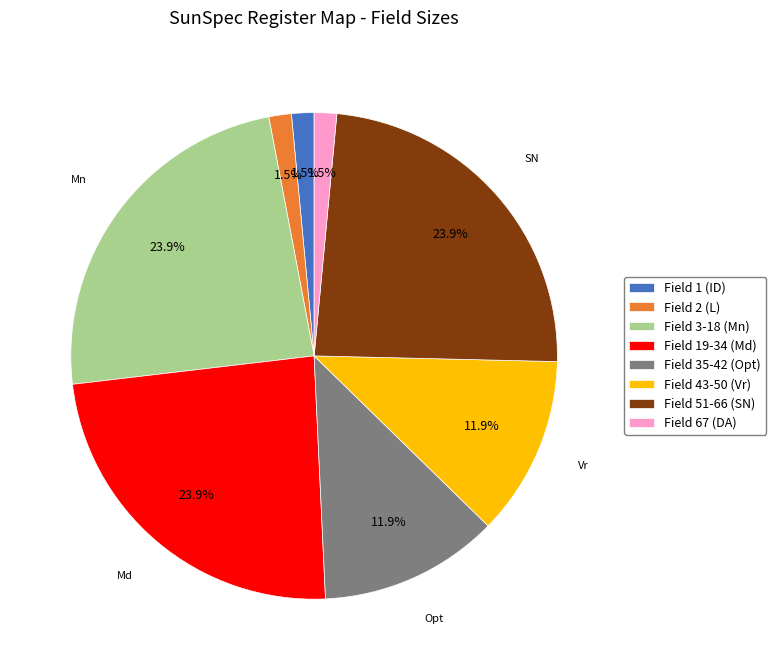

Between Field 35-42 (Opt) and Field 19-34 (Md), which is larger?

Field 19-34 (Md)